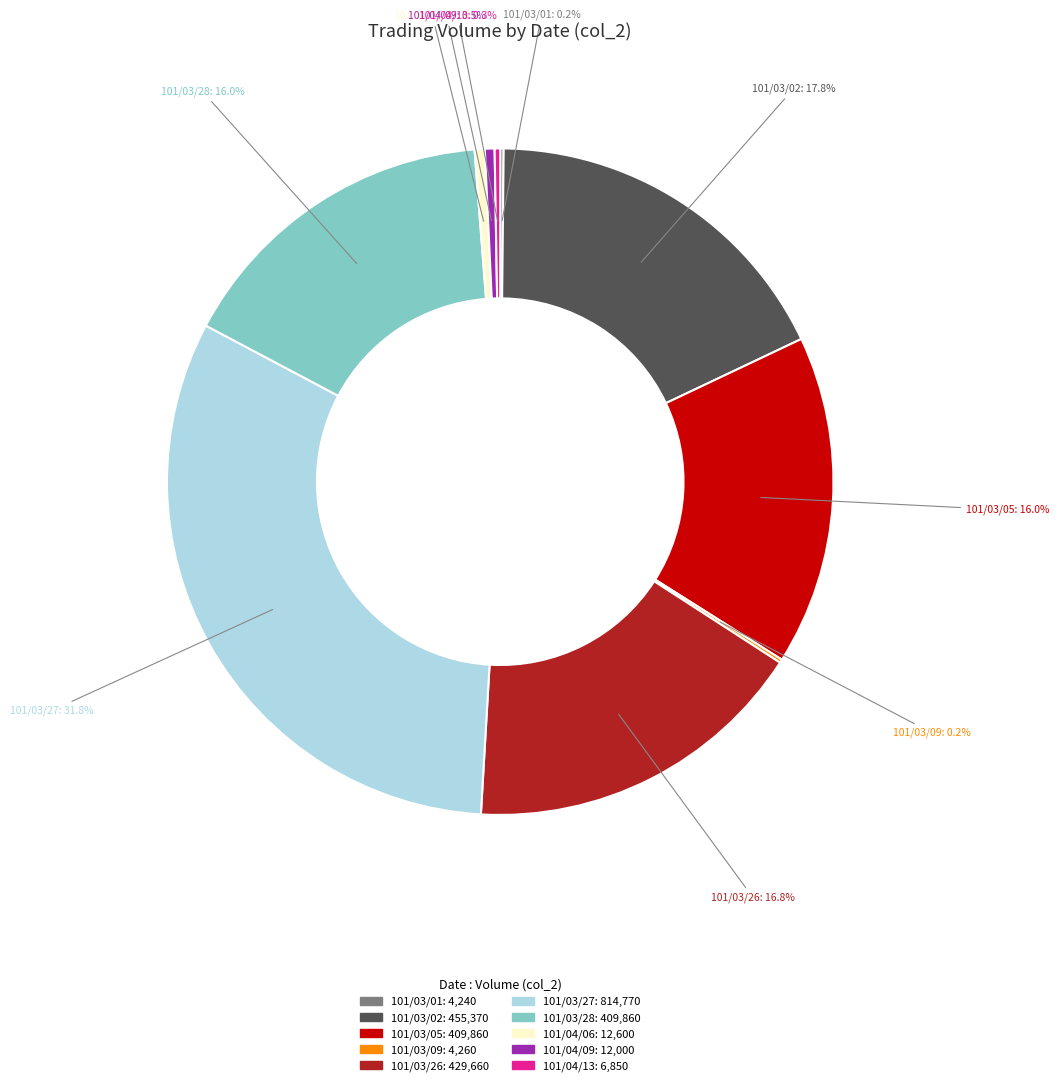

Is there a majority slice in this chart?

No